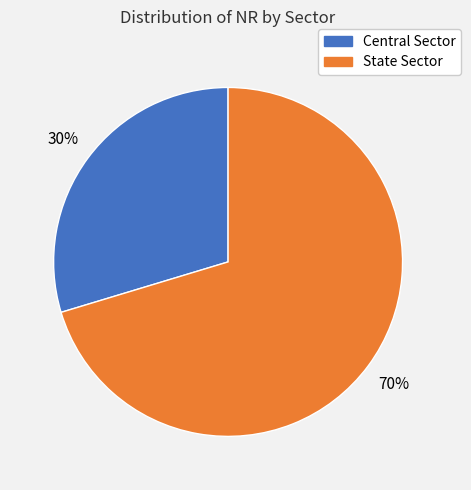

The Central Sector slice represents 30% of the pie. True or false?

True